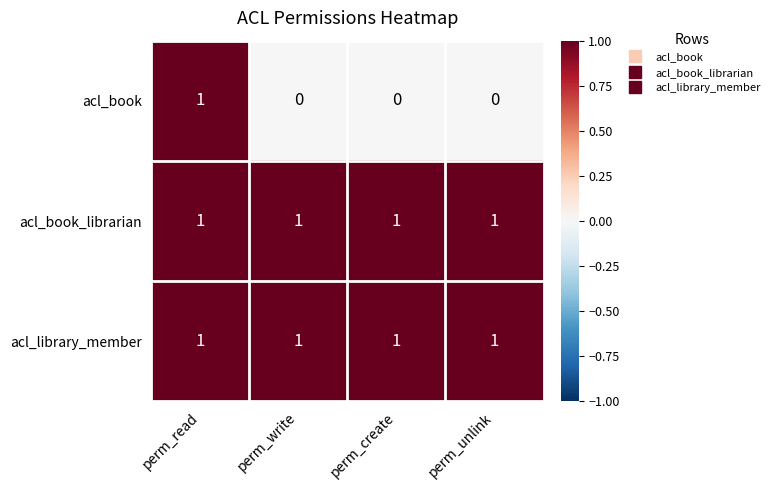

Reading left to right, what are all the values shown in this chart?

acl_book: perm_read=1	perm_write=0	perm_create=0	perm_unlink=0
acl_book_librarian: perm_read=1	perm_write=1	perm_create=1	perm_unlink=1
acl_library_member: perm_read=1	perm_write=1	perm_create=1	perm_unlink=1